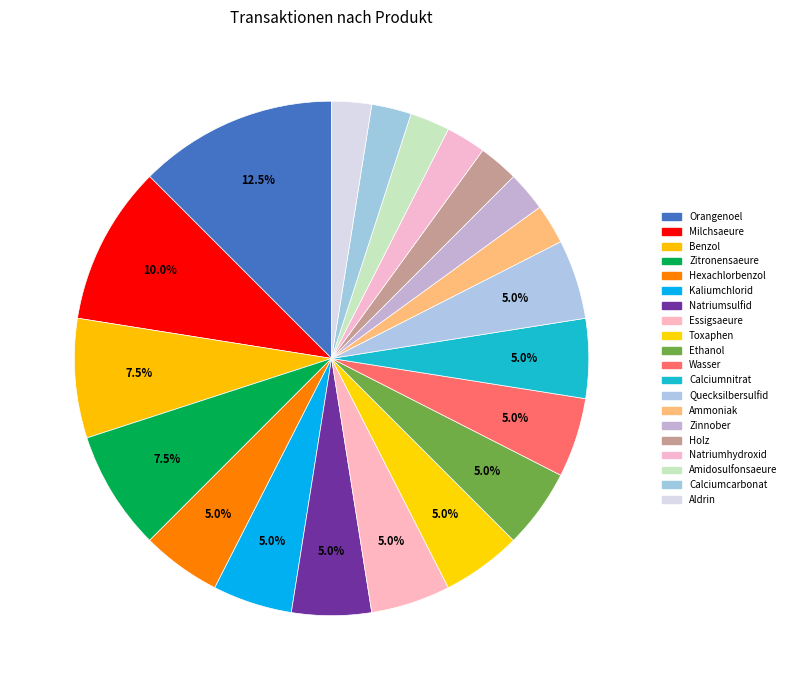

To the nearest percent, what is the combined percentage of Zinnober and Natriumsulfid?

8%